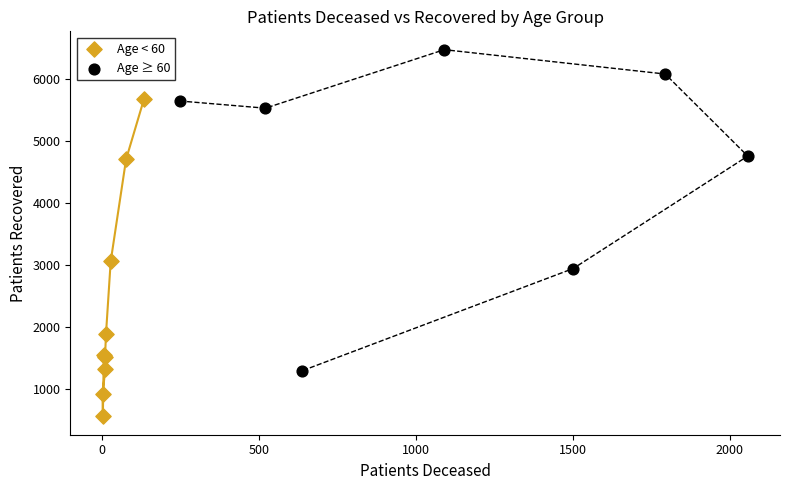

Which series reaches the maximum Y coordinate?

Age ≥ 60